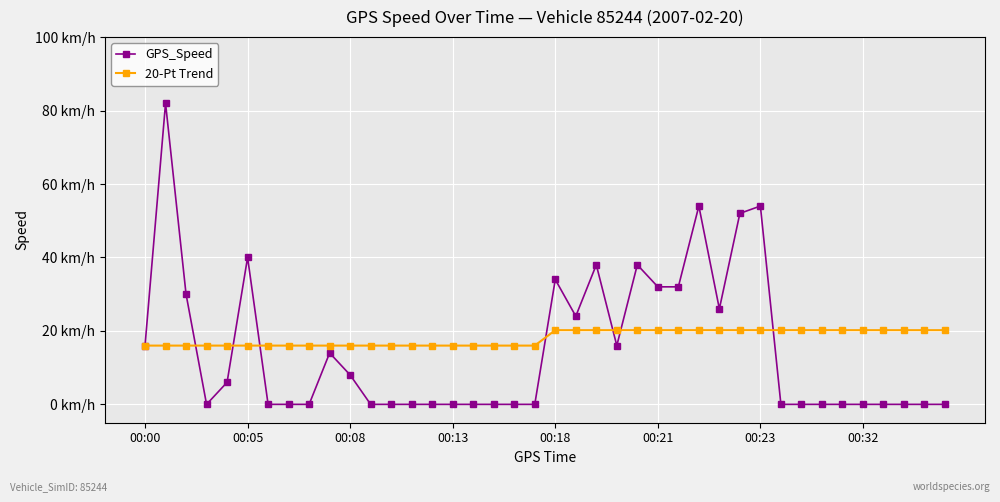

What are all the series names shown in the legend?

GPS_Speed, 20-Pt Trend